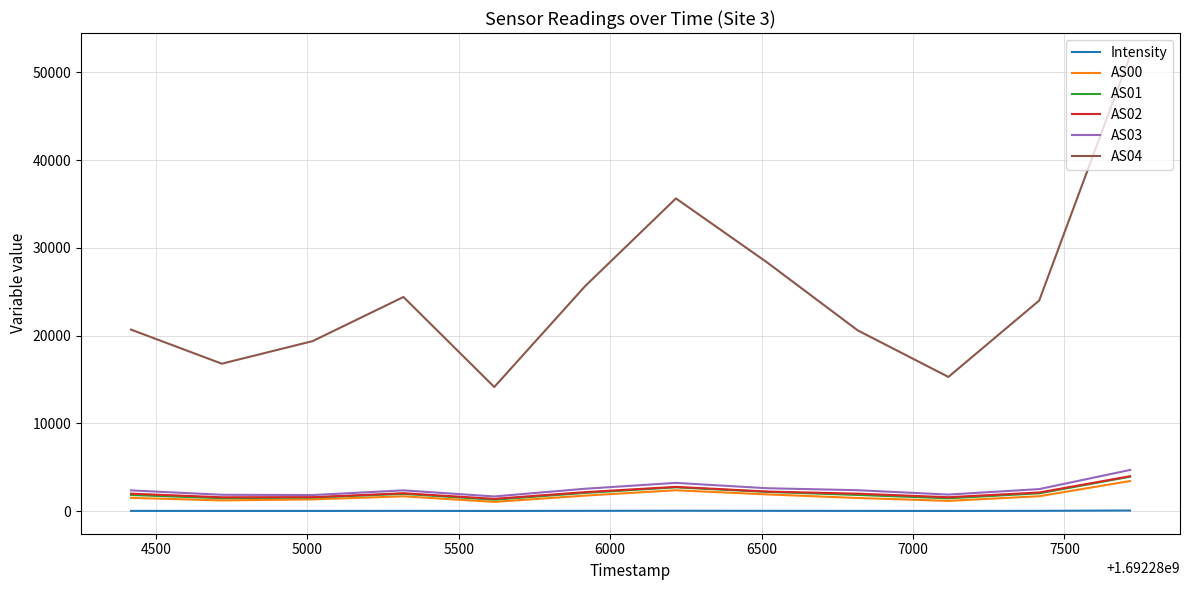

True or false: Intensity and AS00 cross at least once.

False